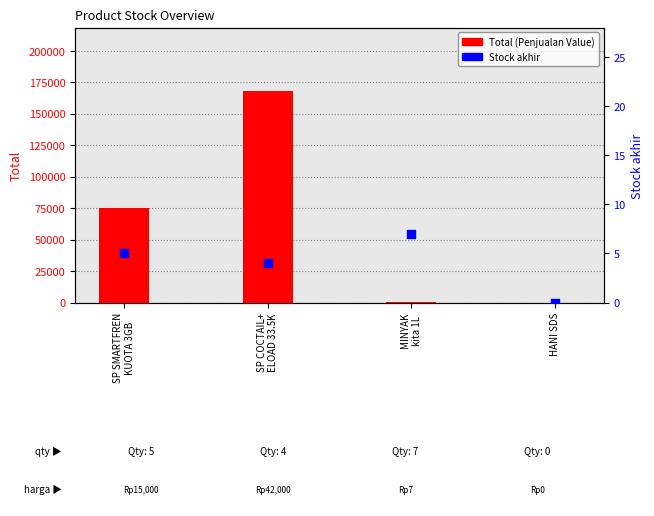

Which series has the largest Y range (max minus min)?

Total (Penjualan Value)